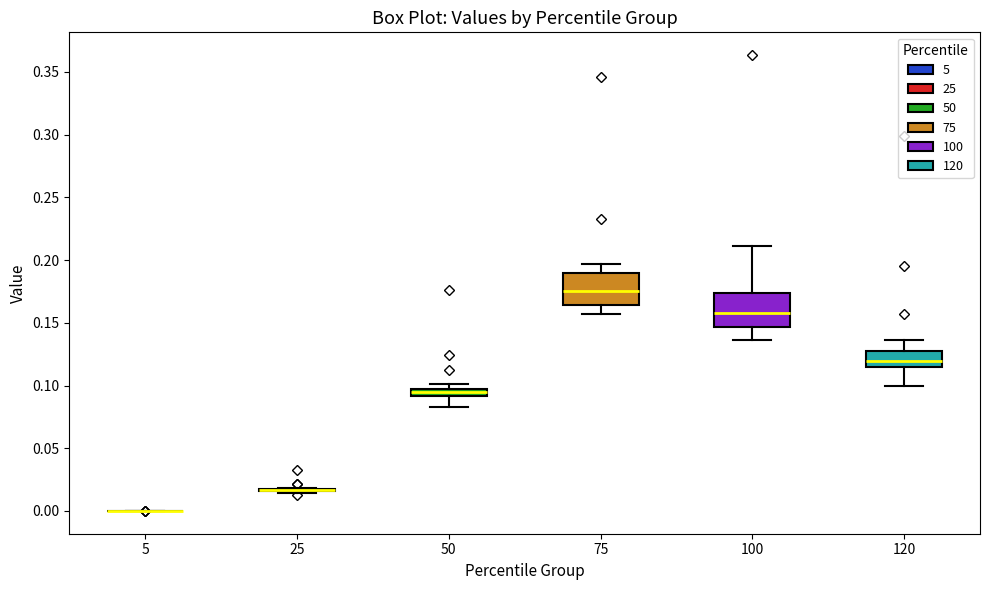

Where does the median line of the box at x = 50 sit on the y-axis? The values are not printed on the chart, so give them approximately, as read against the axis.

0.095